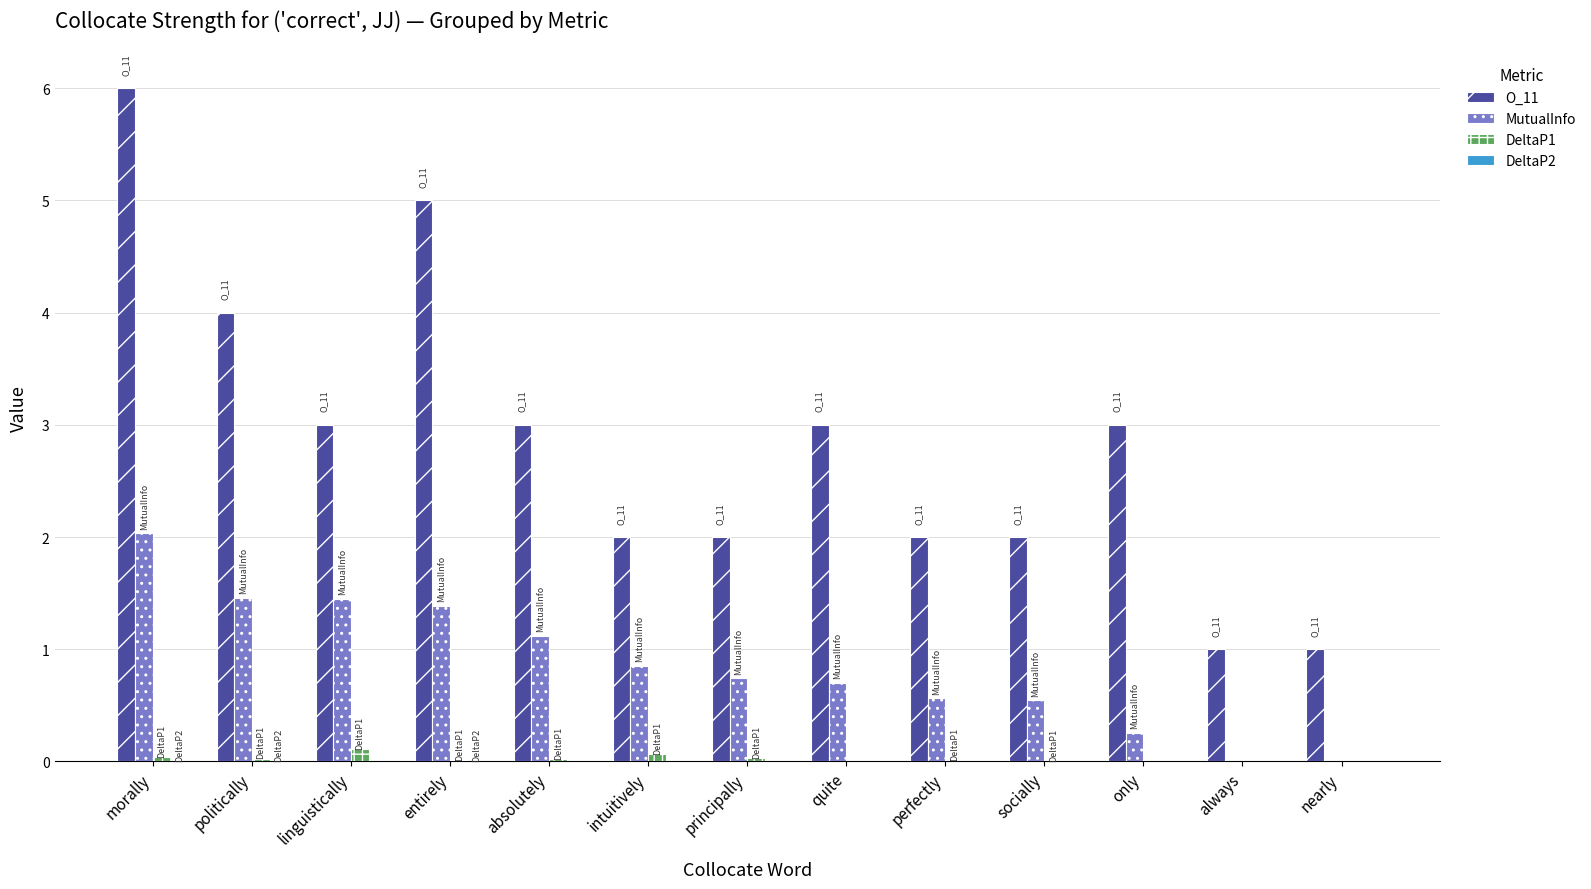

Are the bars grouped side by side (vs. stacked)?

Yes